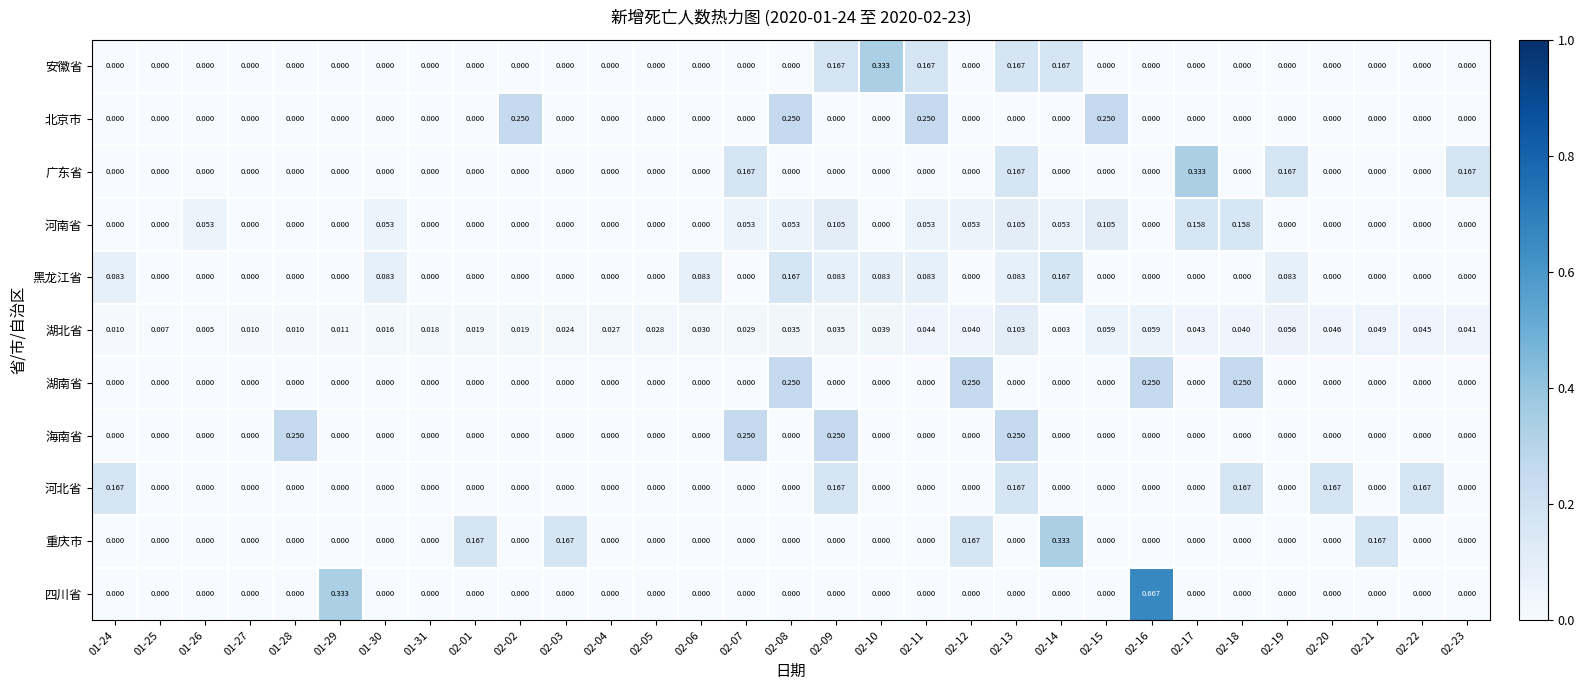

Which series has the widest spread of values?

四川省